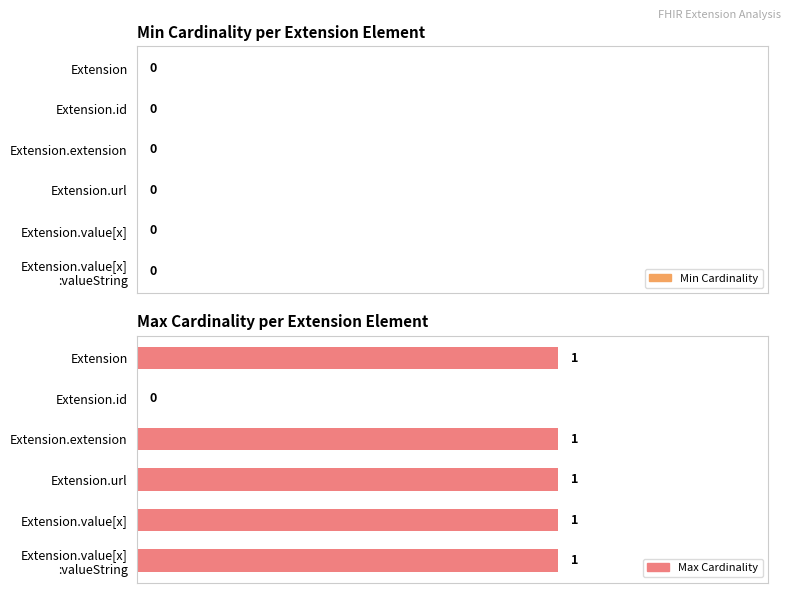

What is the change in value from Extension.id to Extension.value[x]?

+1